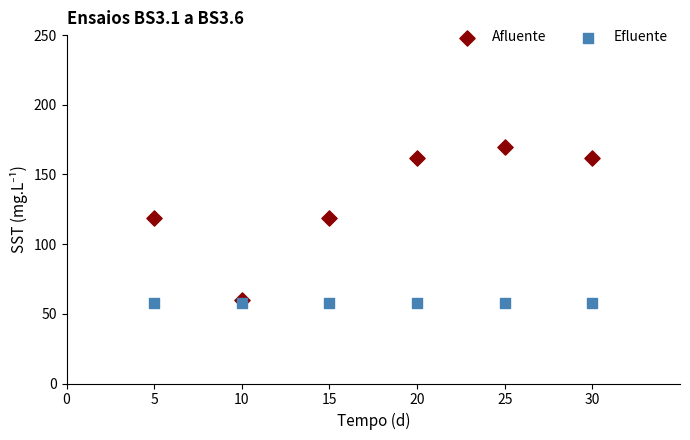

Which series contains the highest Y value?

Afluente